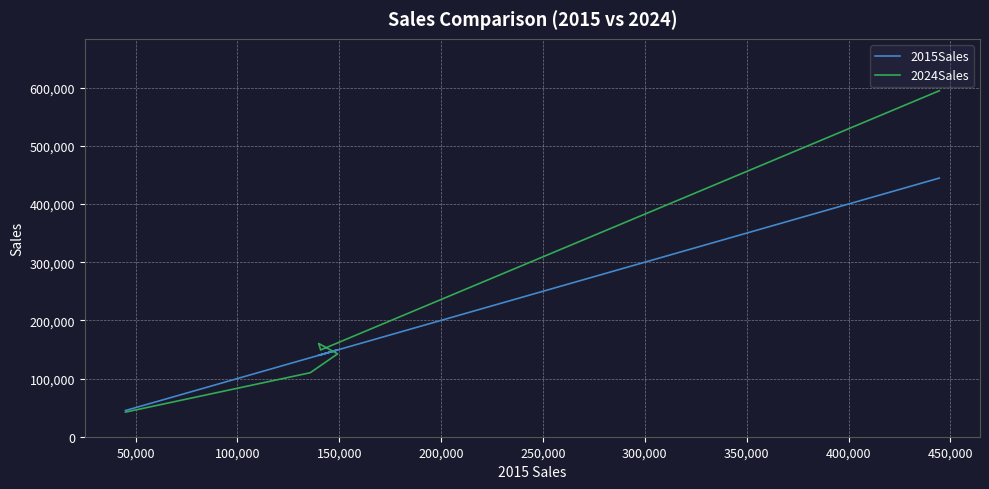

Is it true that 2015Sales equals 79061 at 150,000?

False